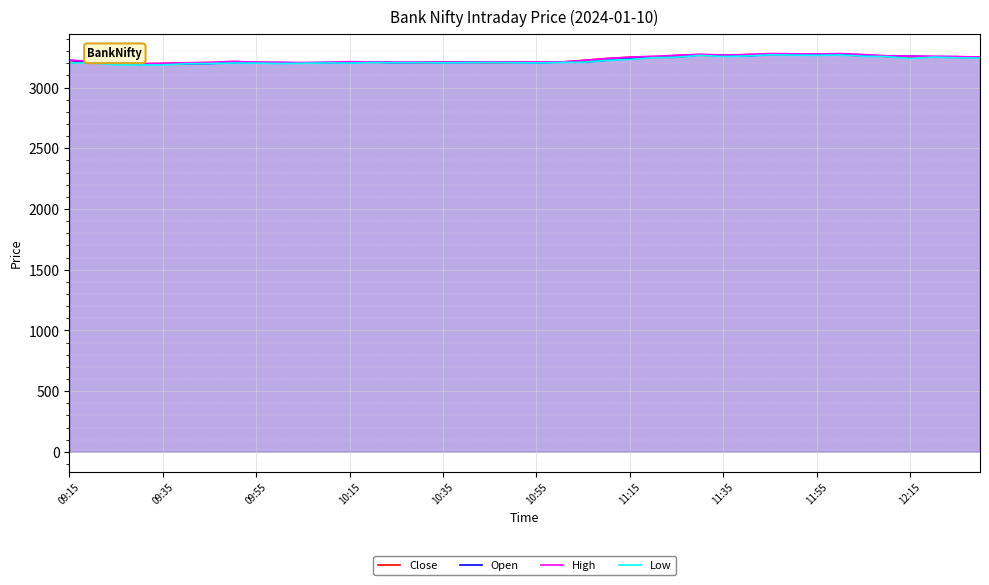

How many lines are shown in the chart?

4